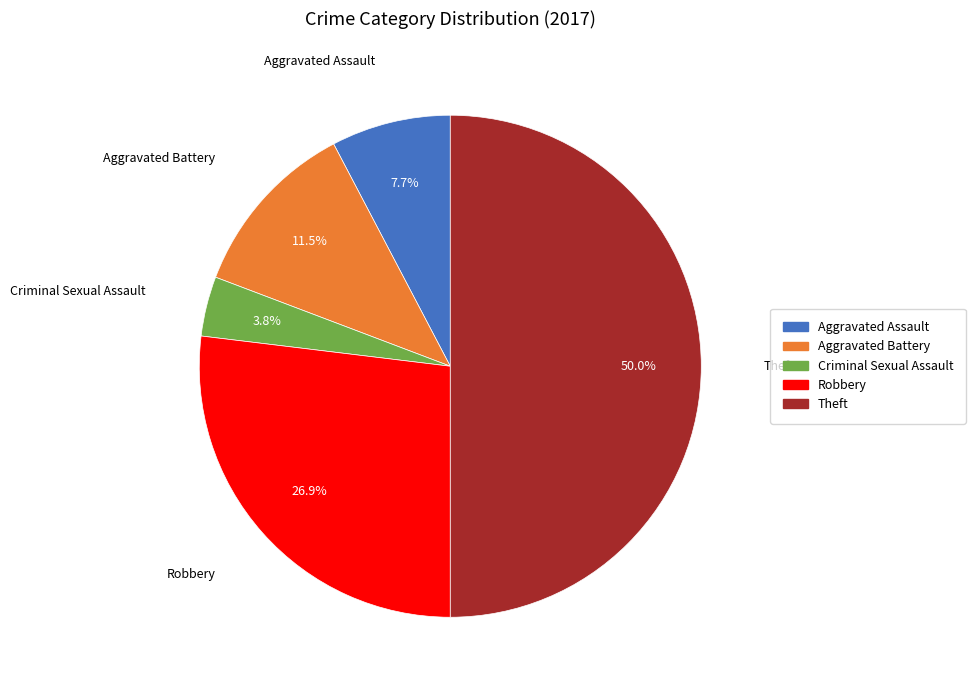

Which slice is the largest?

Theft